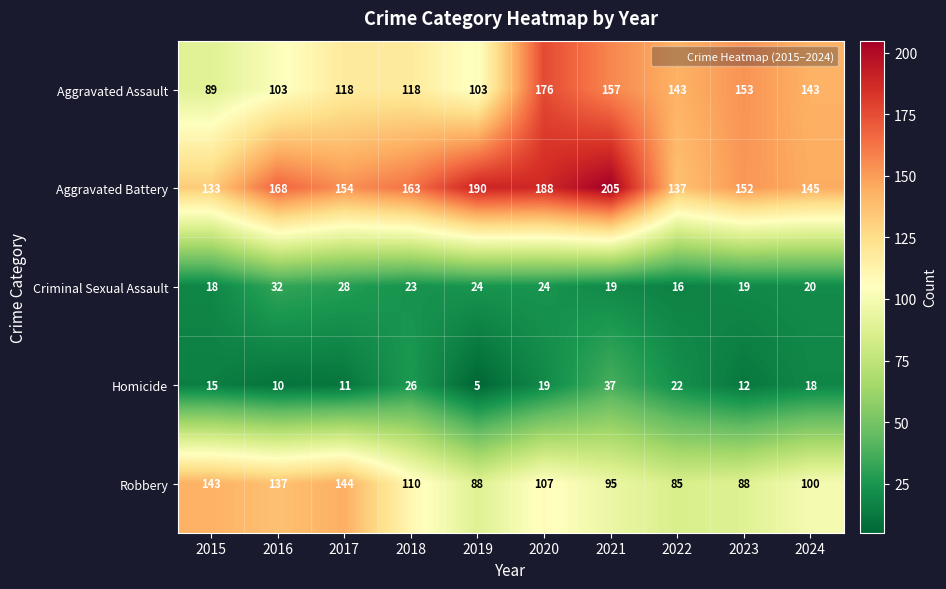

Rank the series at 2021 from highest to lowest value.

Aggravated Battery, Aggravated Assault, Robbery, Homicide, Criminal Sexual Assault